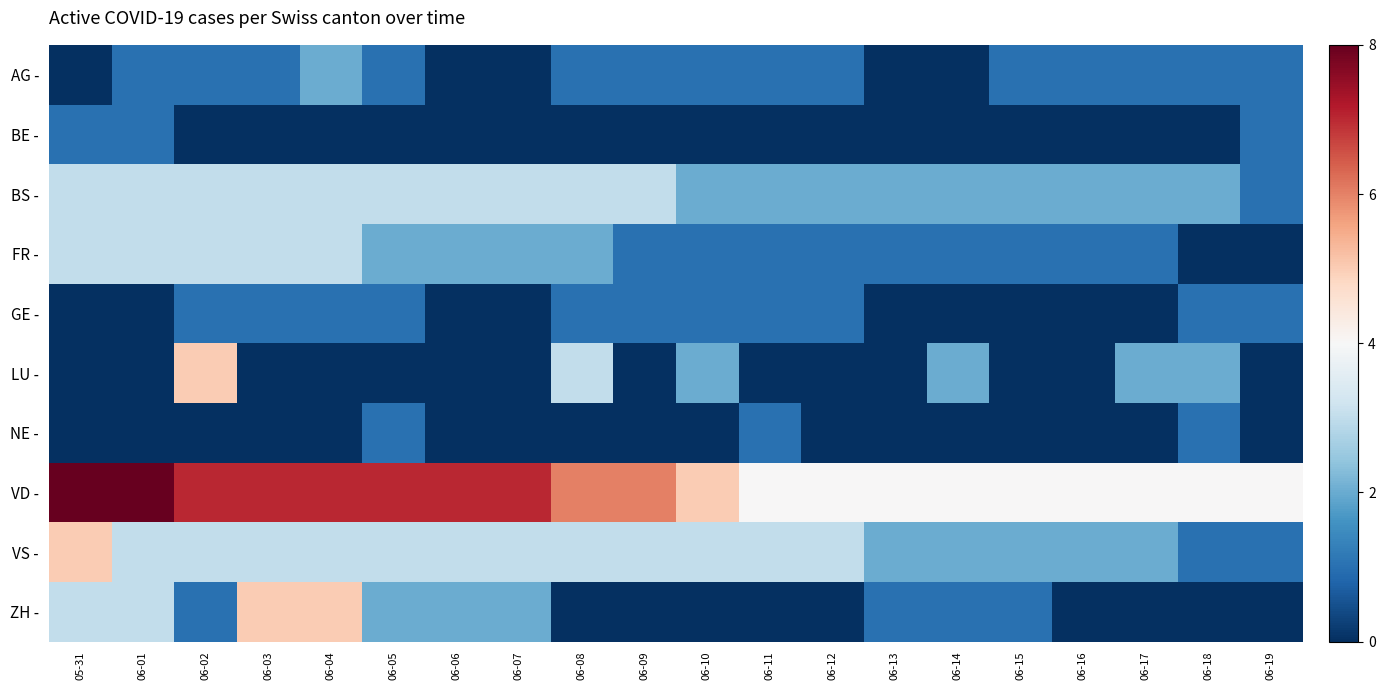

Reading right to left, what are all the values shown in this chart?

AG -: 06-19=1	06-18=1	06-17=1	06-16=1	06-15=1	06-14=0	06-13=0	06-12=1	06-11=1	06-10=1	06-09=1	06-08=1	06-07=0	06-06=0	06-05=1	06-04=2	06-03=1	06-02=1	06-01=1	05-31=0
BE -: 06-19=1	06-18=0	06-17=0	06-16=0	06-15=0	06-14=0	06-13=0	06-12=0	06-11=0	06-10=0	06-09=0	06-08=0	06-07=0	06-06=0	06-05=0	06-04=0	06-03=0	06-02=0	06-01=1	05-31=1
BS -: 06-19=1	06-18=2	06-17=2	06-16=2	06-15=2	06-14=2	06-13=2	06-12=2	06-11=2	06-10=2	06-09=3	06-08=3	06-07=3	06-06=3	06-05=3	06-04=3	06-03=3	06-02=3	06-01=3	05-31=3
FR -: 06-19=0	06-18=0	06-17=1	06-16=1	06-15=1	06-14=1	06-13=1	06-12=1	06-11=1	06-10=1	06-09=1	06-08=2	06-07=2	06-06=2	06-05=2	06-04=3	06-03=3	06-02=3	06-01=3	05-31=3
GE -: 06-19=1	06-18=1	06-17=0	06-16=0	06-15=0	06-14=0	06-13=0	06-12=1	06-11=1	06-10=1	06-09=1	06-08=1	06-07=0	06-06=0	06-05=1	06-04=1	06-03=1	06-02=1	06-01=0	05-31=0
LU -: 06-19=0	06-18=2	06-17=2	06-16=0	06-15=0	06-14=2	06-13=0	06-12=0	06-11=0	06-10=2	06-09=0	06-08=3	06-07=0	06-06=0	06-05=0	06-04=0	06-03=0	06-02=5	06-01=0	05-31=0
NE -: 06-19=0	06-18=1	06-17=0	06-16=0	06-15=0	06-14=0	06-13=0	06-12=0	06-11=1	06-10=0	06-09=0	06-08=0	06-07=0	06-06=0	06-05=1	06-04=0	06-03=0	06-02=0	06-01=0	05-31=0
VD -: 06-19=4	06-18=4	06-17=4	06-16=4	06-15=4	06-14=4	06-13=4	06-12=4	06-11=4	06-10=5	06-09=6	06-08=6	06-07=7	06-06=7	06-05=7	06-04=7	06-03=7	06-02=7	06-01=8	05-31=8
VS -: 06-19=1	06-18=1	06-17=2	06-16=2	06-15=2	06-14=2	06-13=2	06-12=3	06-11=3	06-10=3	06-09=3	06-08=3	06-07=3	06-06=3	06-05=3	06-04=3	06-03=3	06-02=3	06-01=3	05-31=5
ZH -: 06-19=0	06-18=0	06-17=0	06-16=0	06-15=1	06-14=1	06-13=1	06-12=0	06-11=0	06-10=0	06-09=0	06-08=0	06-07=2	06-06=2	06-05=2	06-04=5	06-03=5	06-02=1	06-01=3	05-31=3